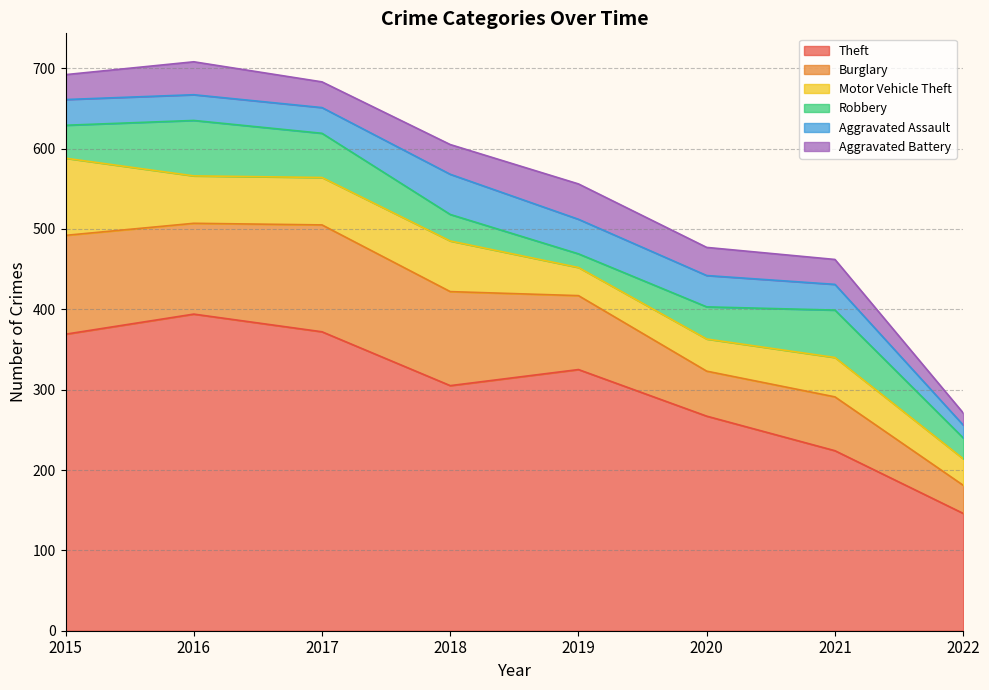

Which category has the lowest value across all series?

2022